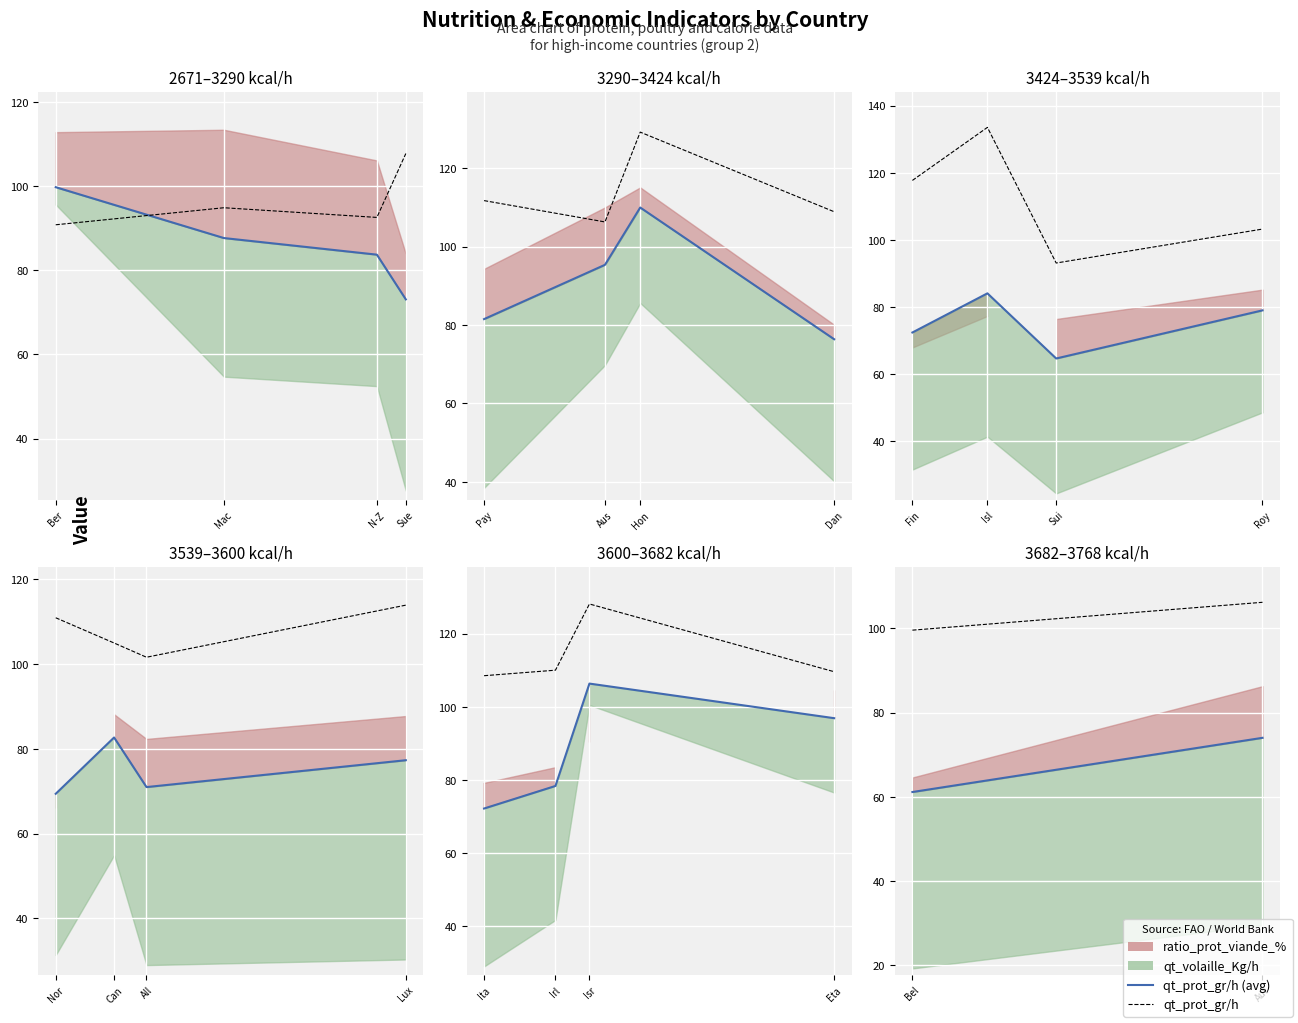

The value of qt_prot_gr/h (avg) at Bel is 101.2. True or false?

False